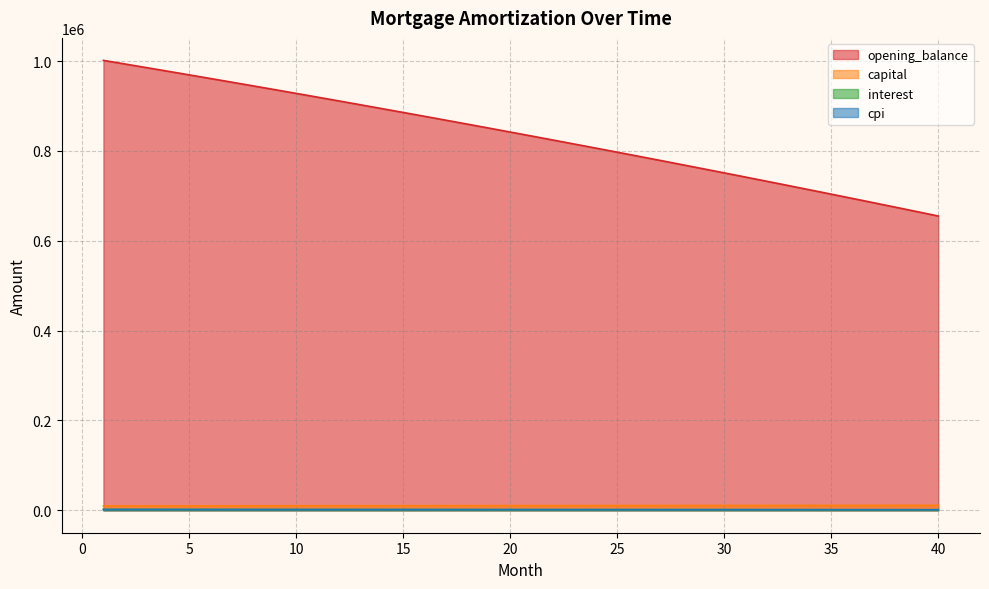

What is the difference between the second highest and second lowest values in the capital series?

1267.2